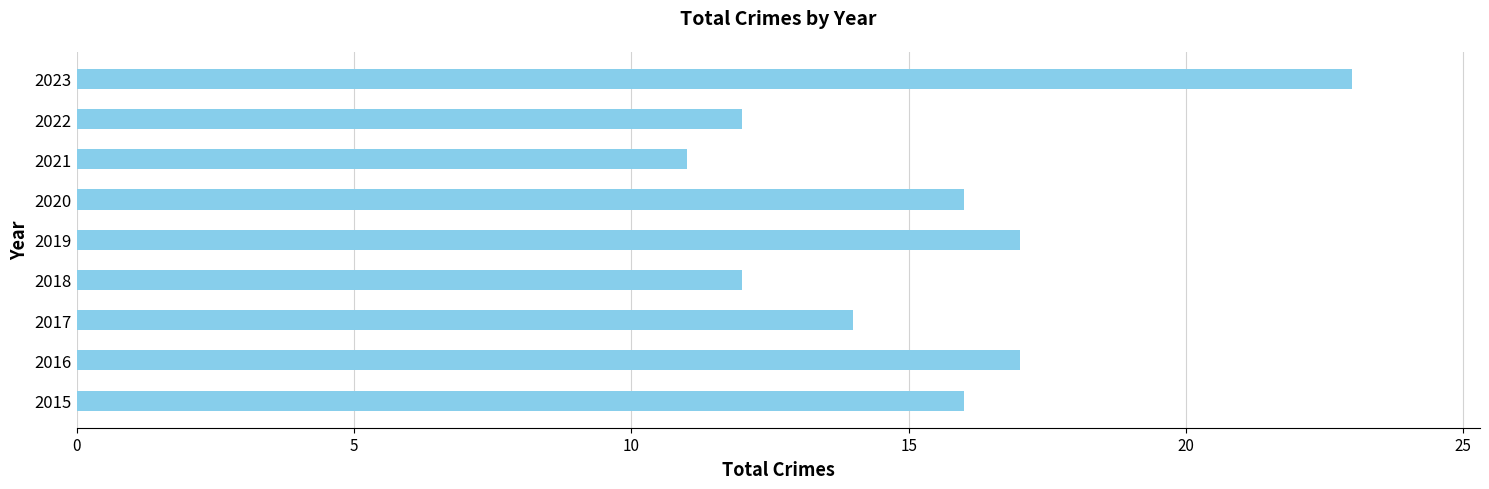

How many bars are there in total?

9